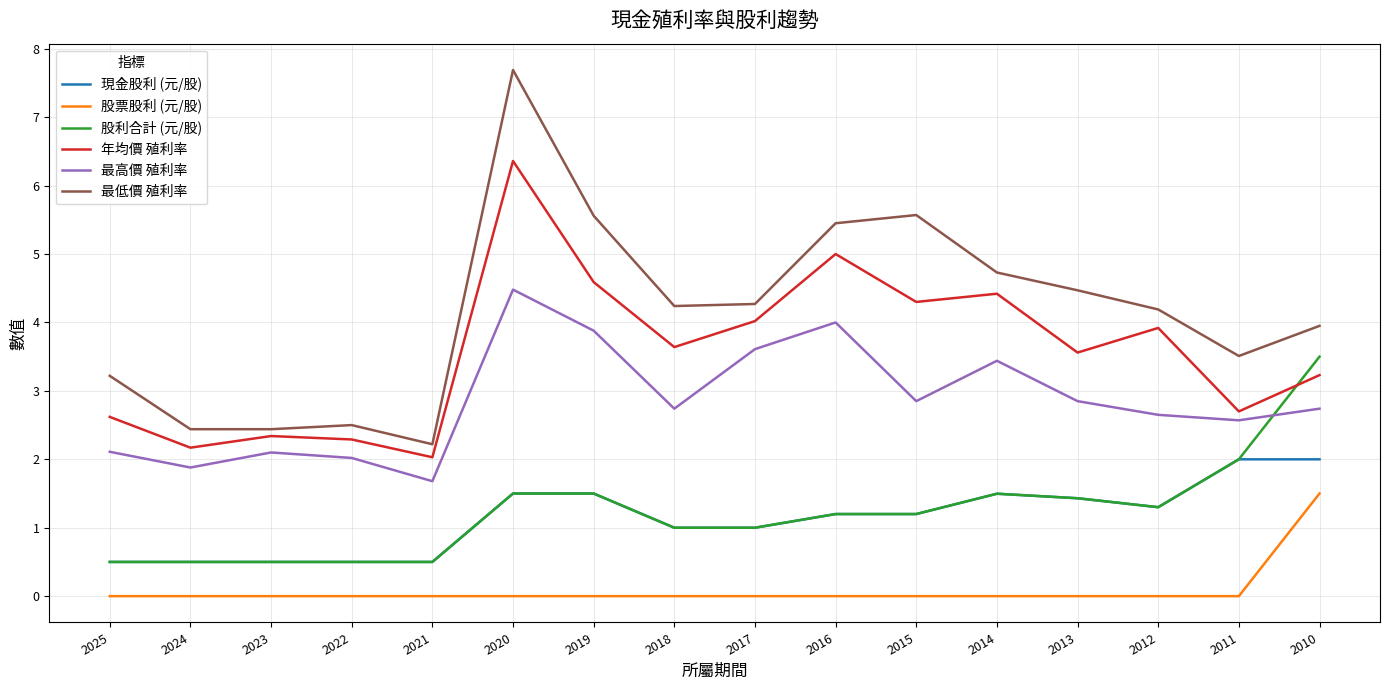

At which label does 股利合計 (元/股) first exceed 1?

2020